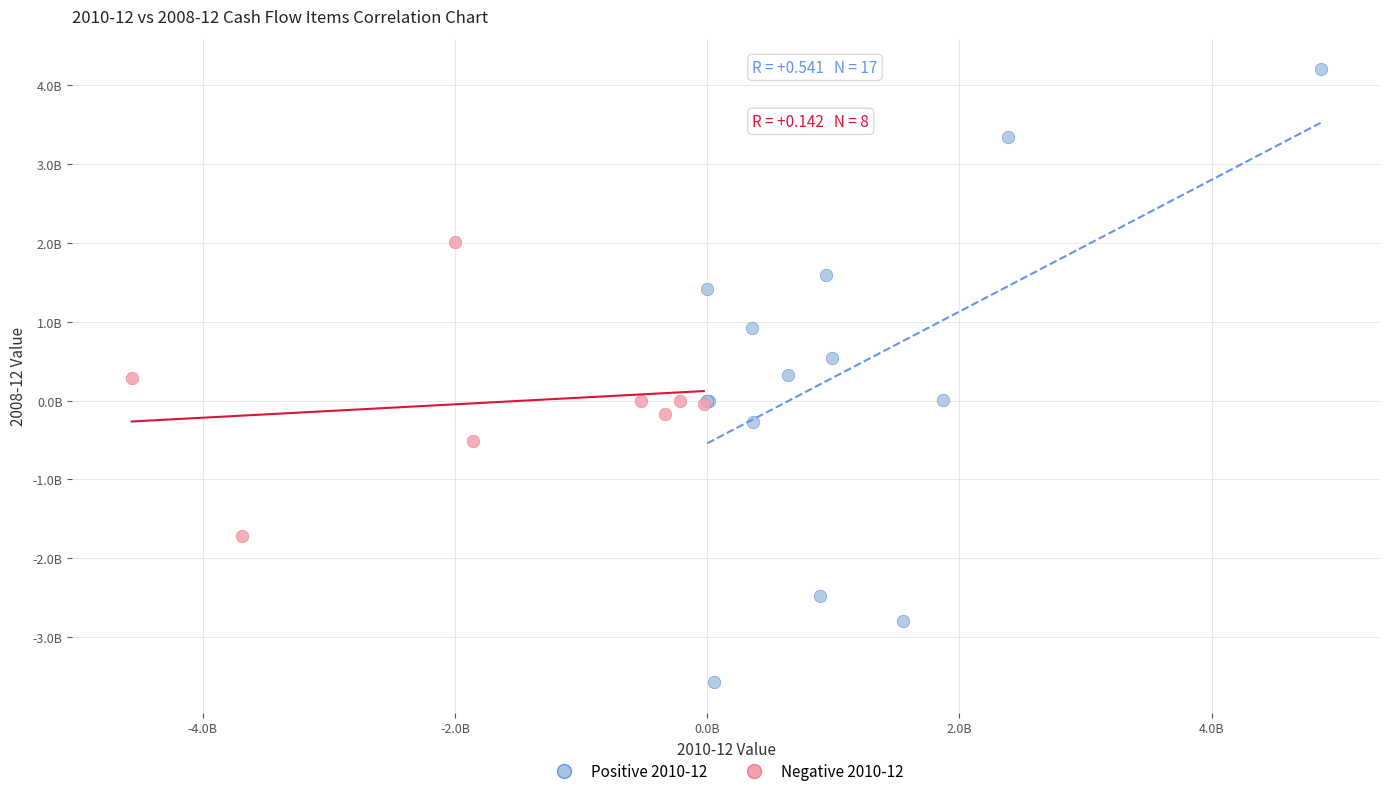

Which series contains the highest Y value?

Positive 2010-12